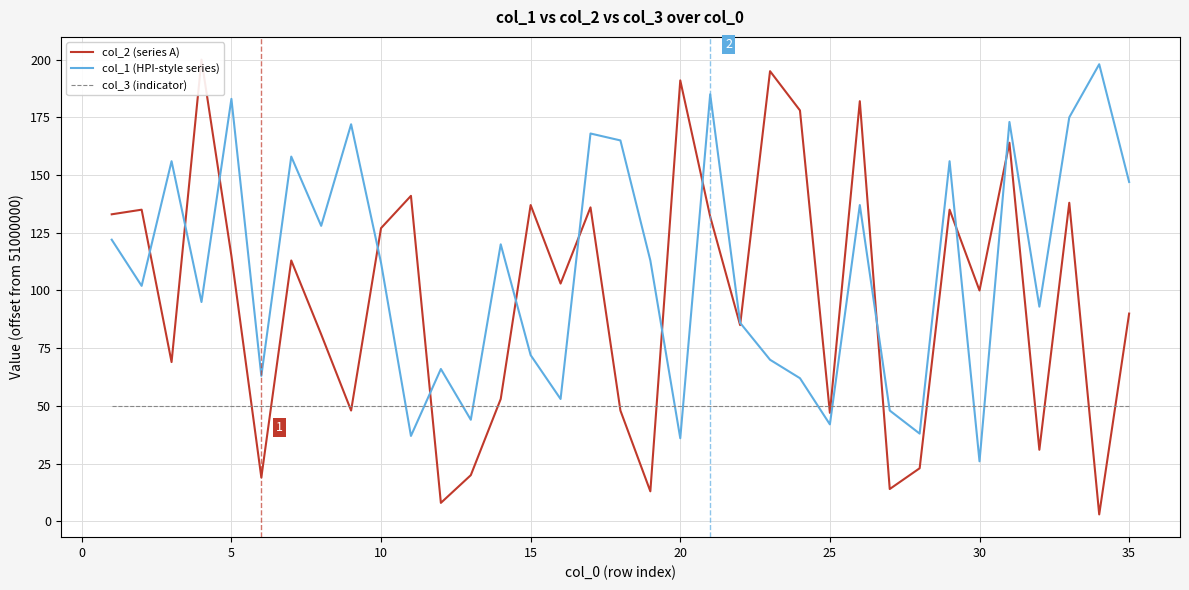

What is the lowest value of the col_3 (indicator) series?

50